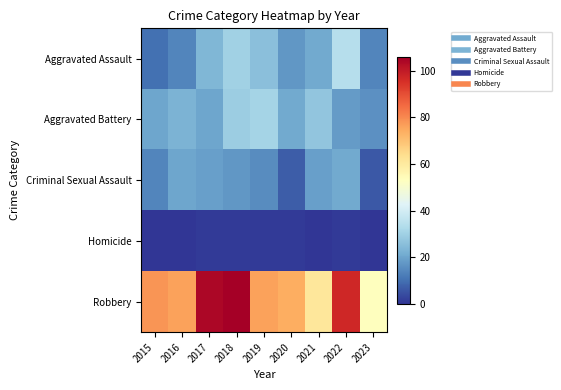

What is the total value across all series at 2020?

120